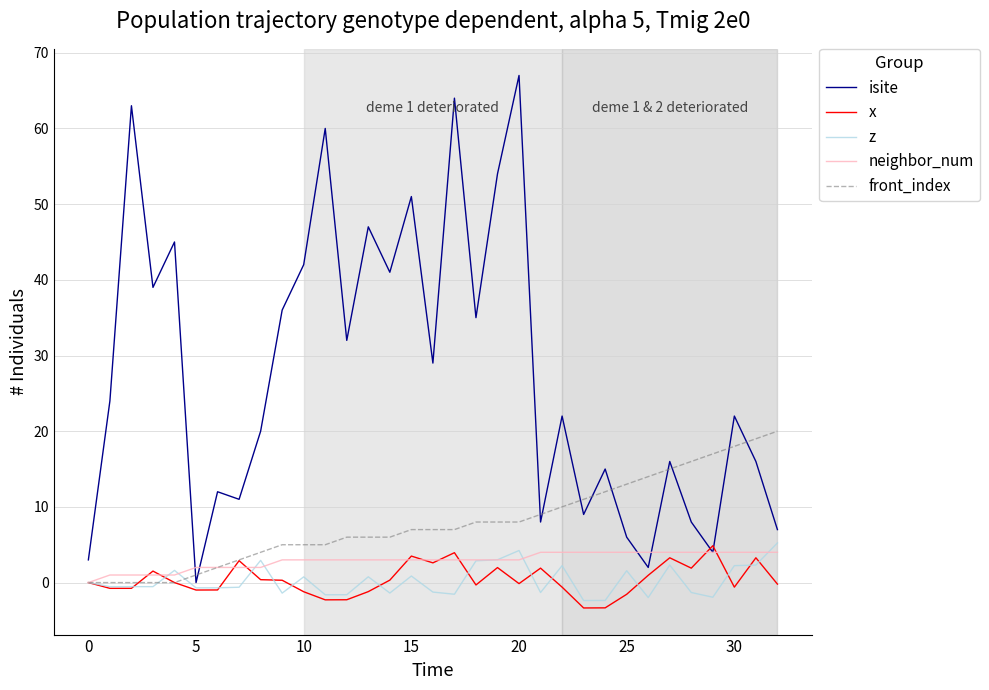

What is the smallest value displayed?

-3.4